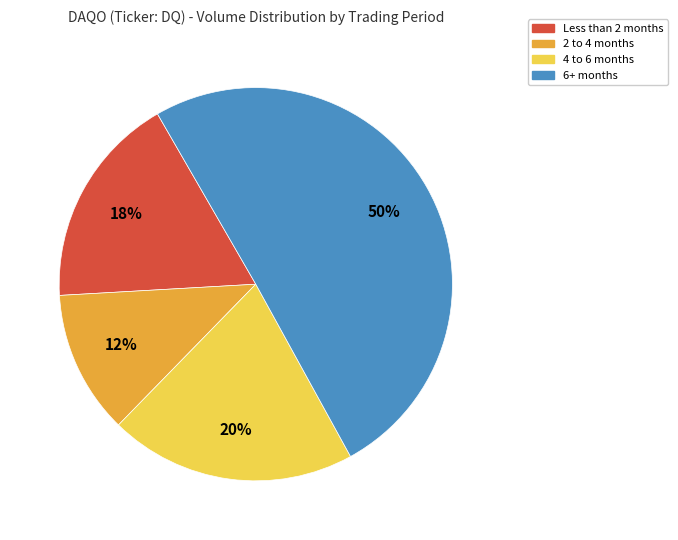

To the nearest percent, what is the average slice percentage?

25%